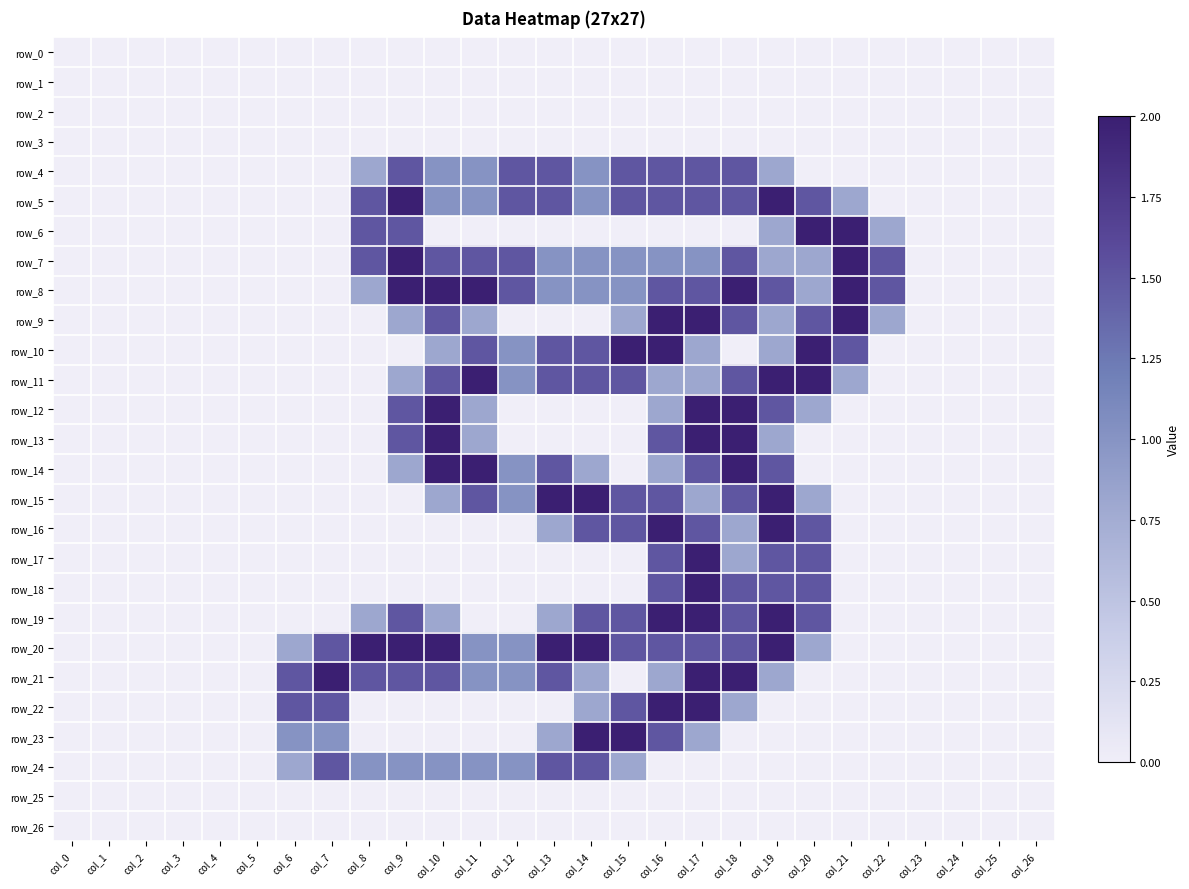

What is the average value of the row_4 series?

0.6